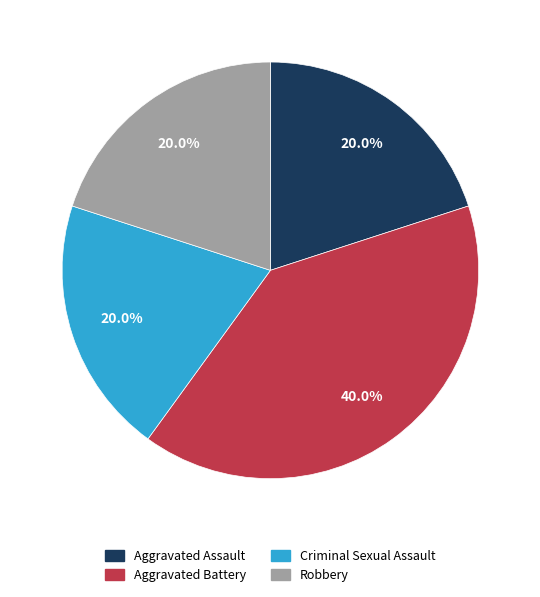

Is there a majority slice in this chart?

No